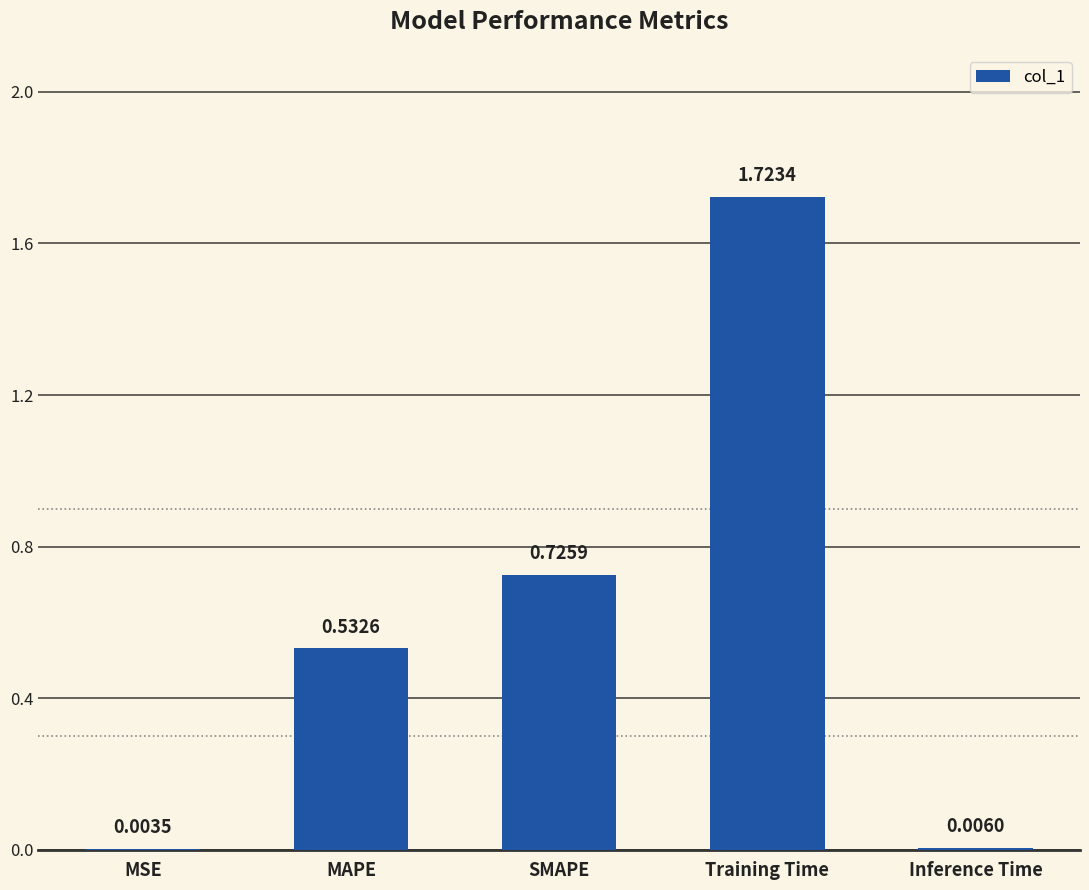

What is the change in value from MSE to Training Time?

+1.7